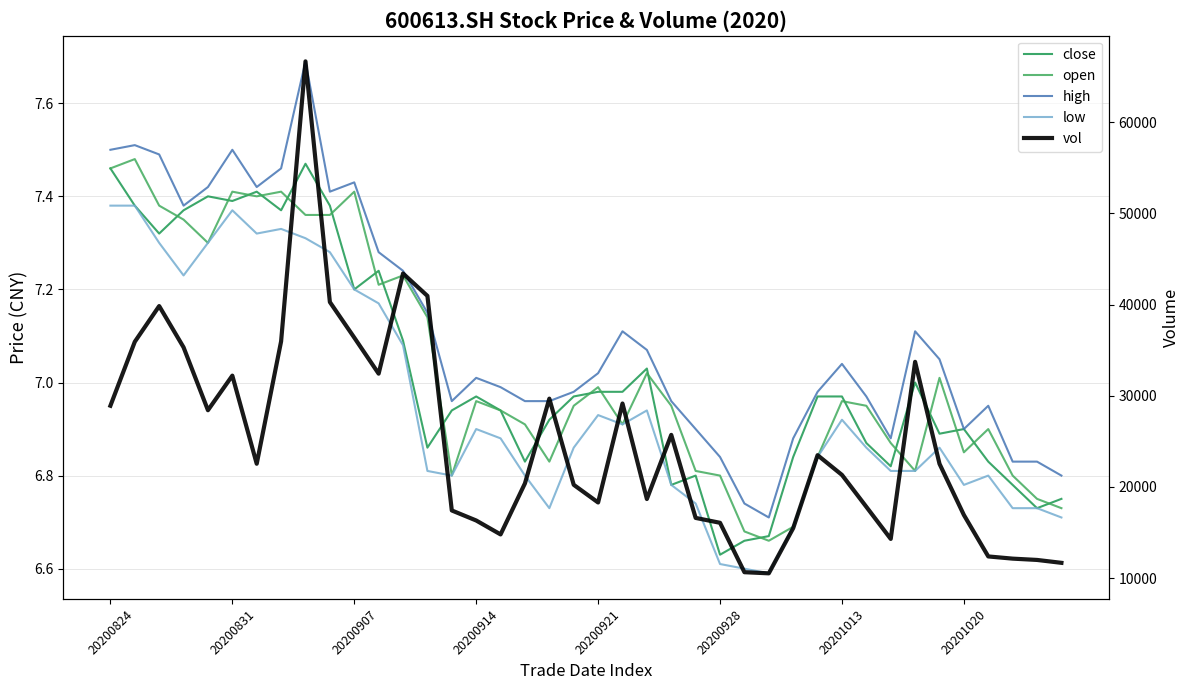

Where is open nearest to the value 7?

20200921